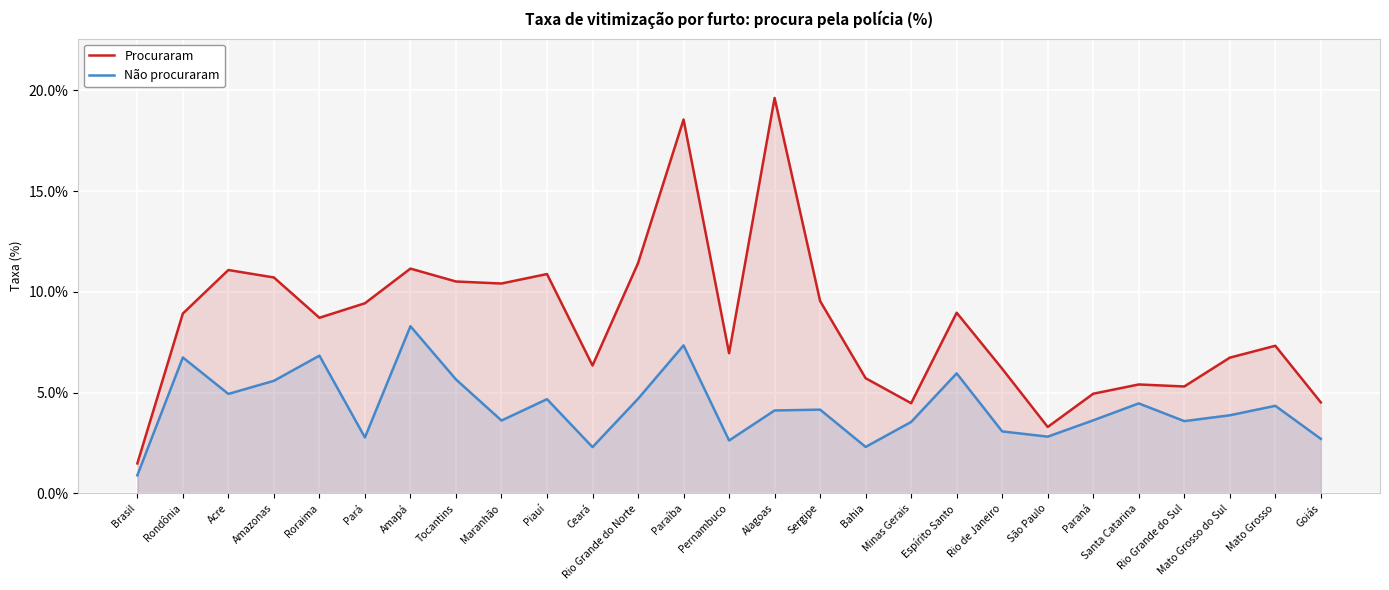

Rank the series at Rio Grande do Norte from lowest to highest value.

Não procuraram, Procuraram